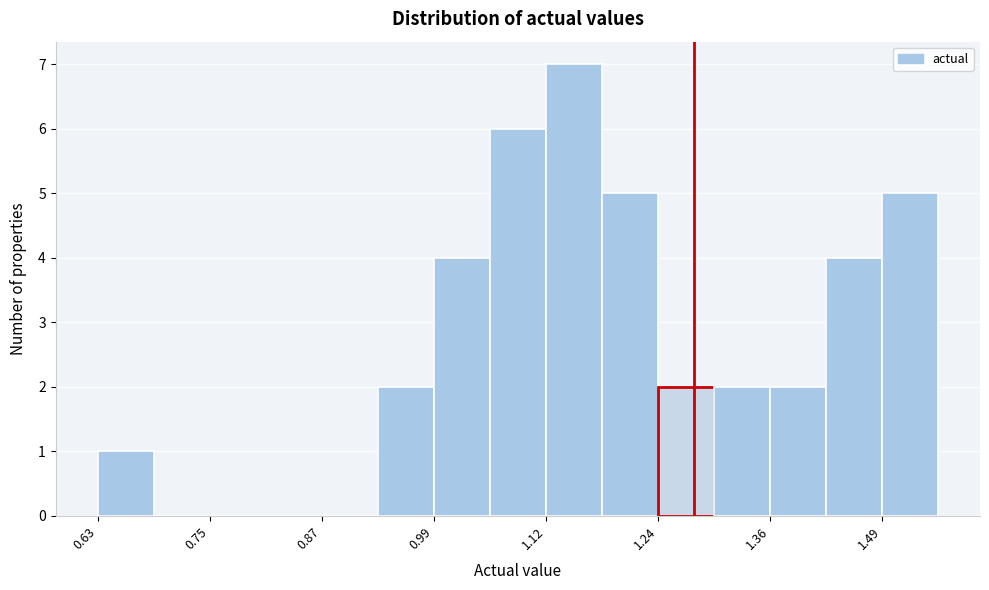

Read against the x-axis, roughly where is the centre of the tallest bar?

1.14